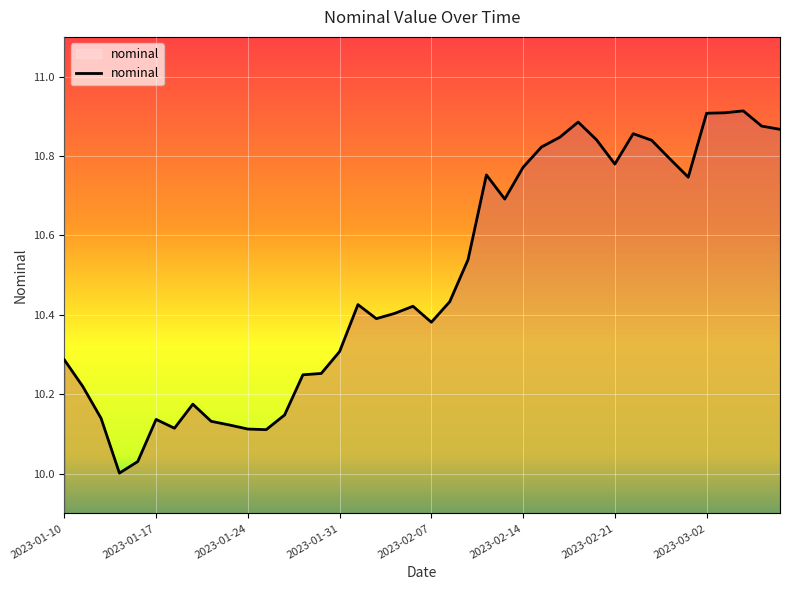

What is the difference between the maximum and minimum values?

0.9